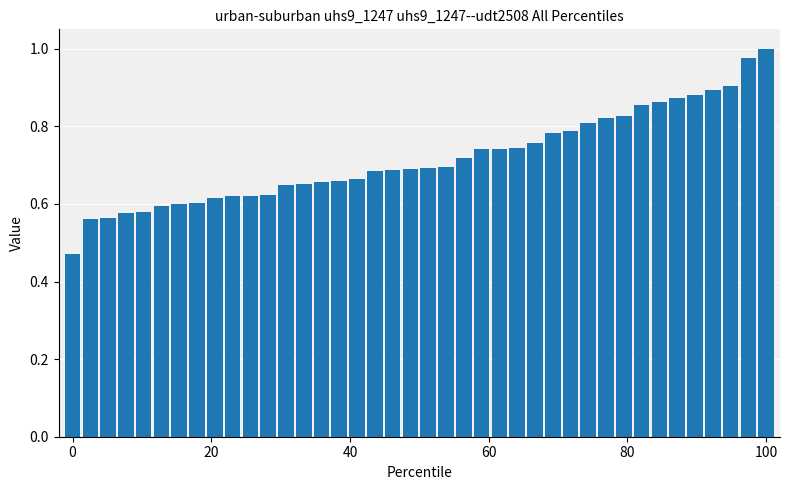

What is the sum of all values?

28.7